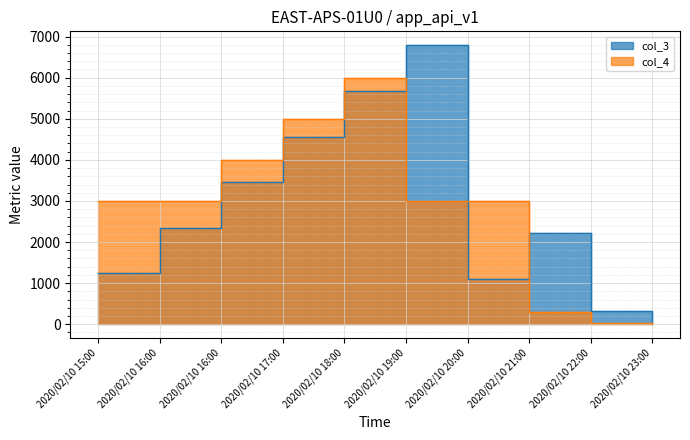

What is the average value of the col_4 series?

2733